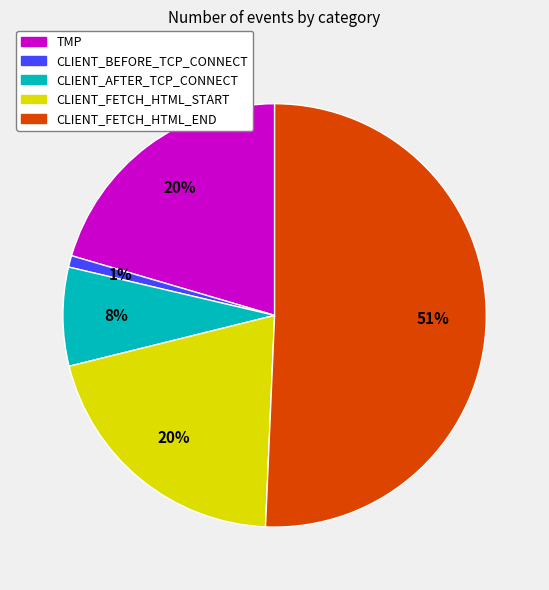

What is the ratio of the value at CLIENT_FETCH_HTML_START to the value at TMP?

1.0